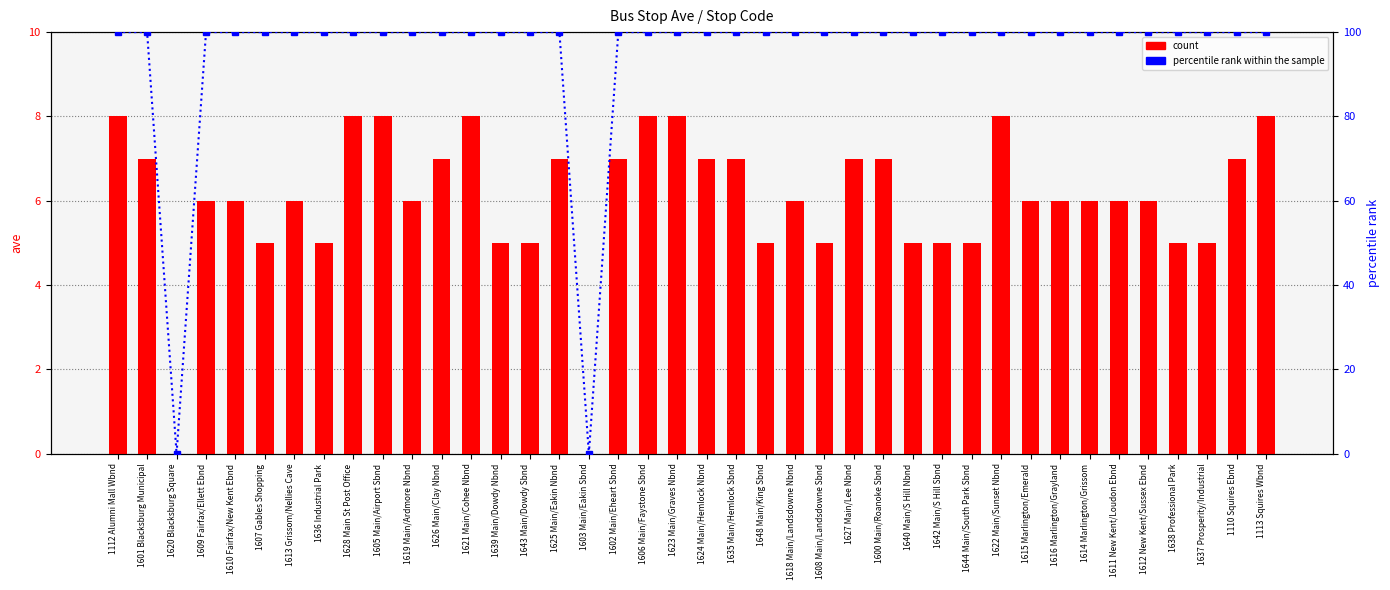

Is the value of count at 1640 Main/S Hill Nbnd greater than the value of percentile rank within the sample at 1600 Main/Roanoke Sbnd?

No